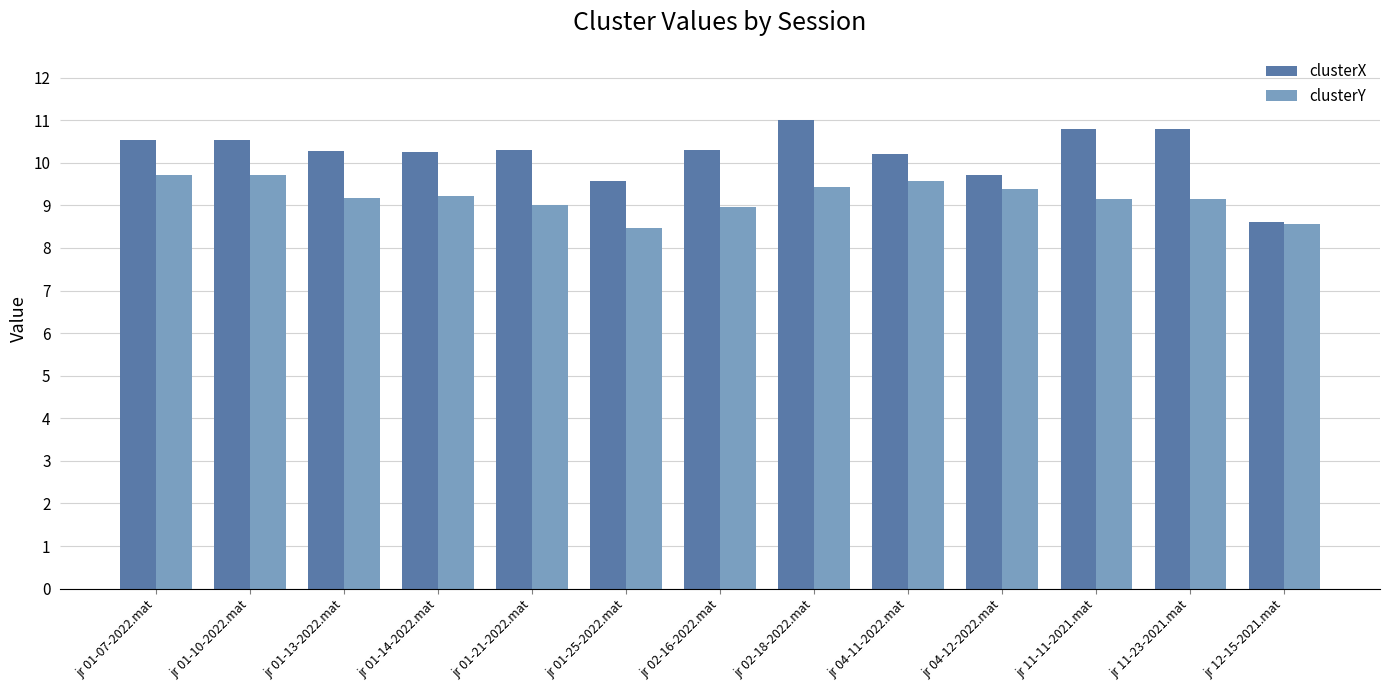

Rank the series by their average value, from lowest to highest.

clusterY, clusterX